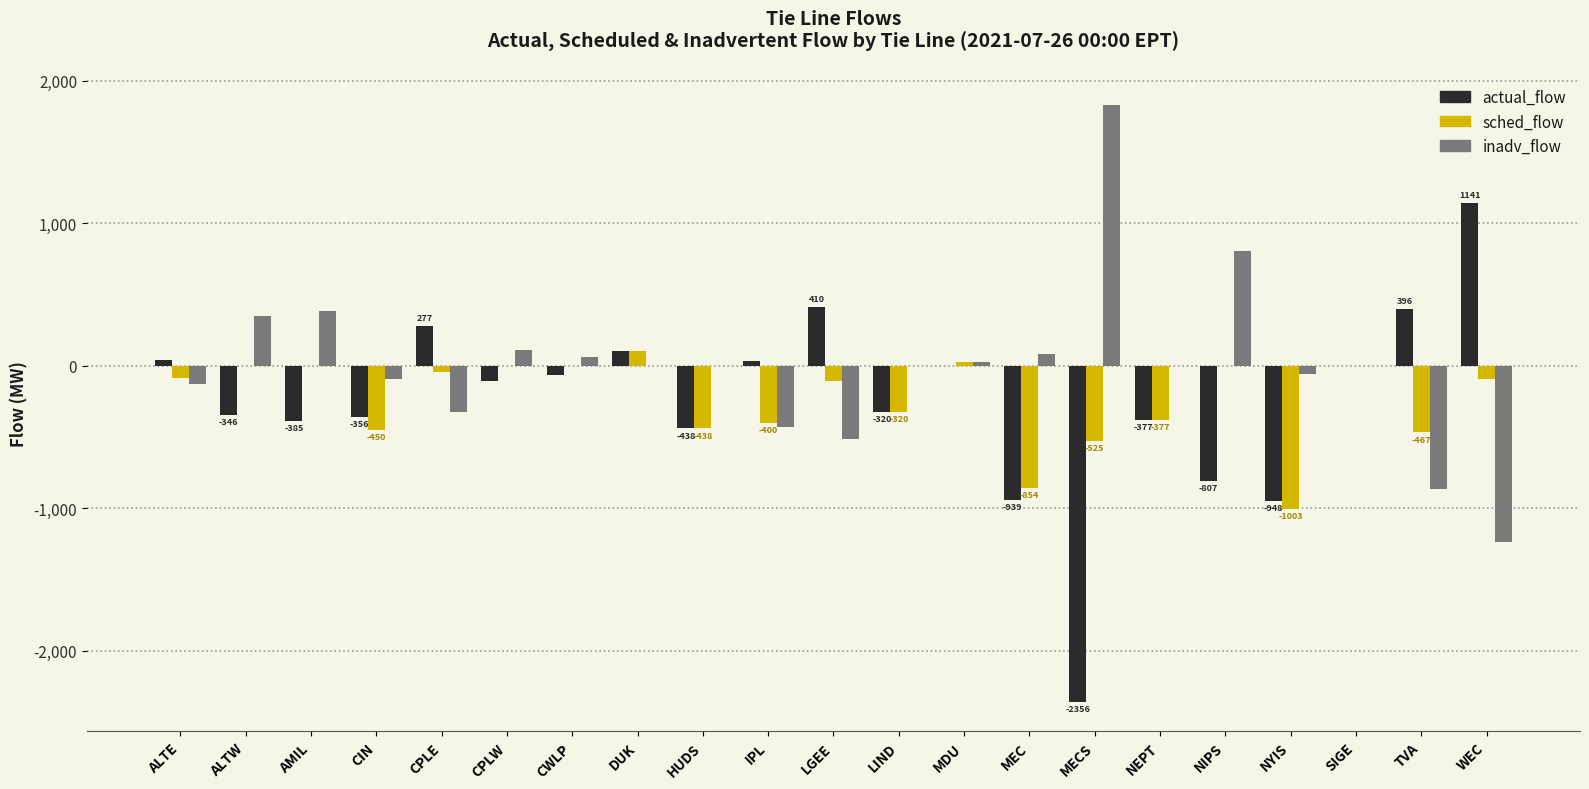

The value of sched_flow at ALTW is 0.0. True or false?

True